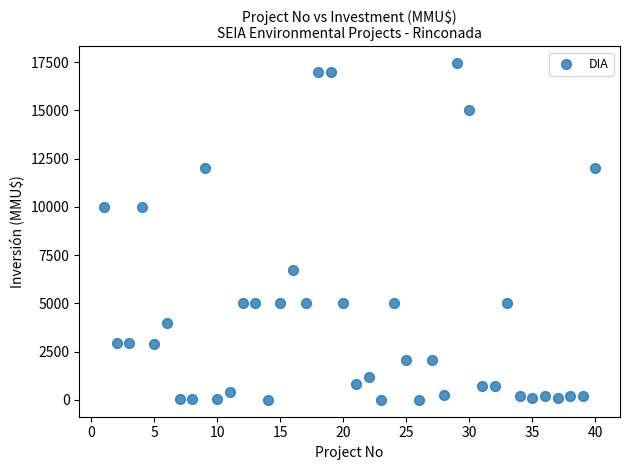

What is the range of X values (max minus min)?

39